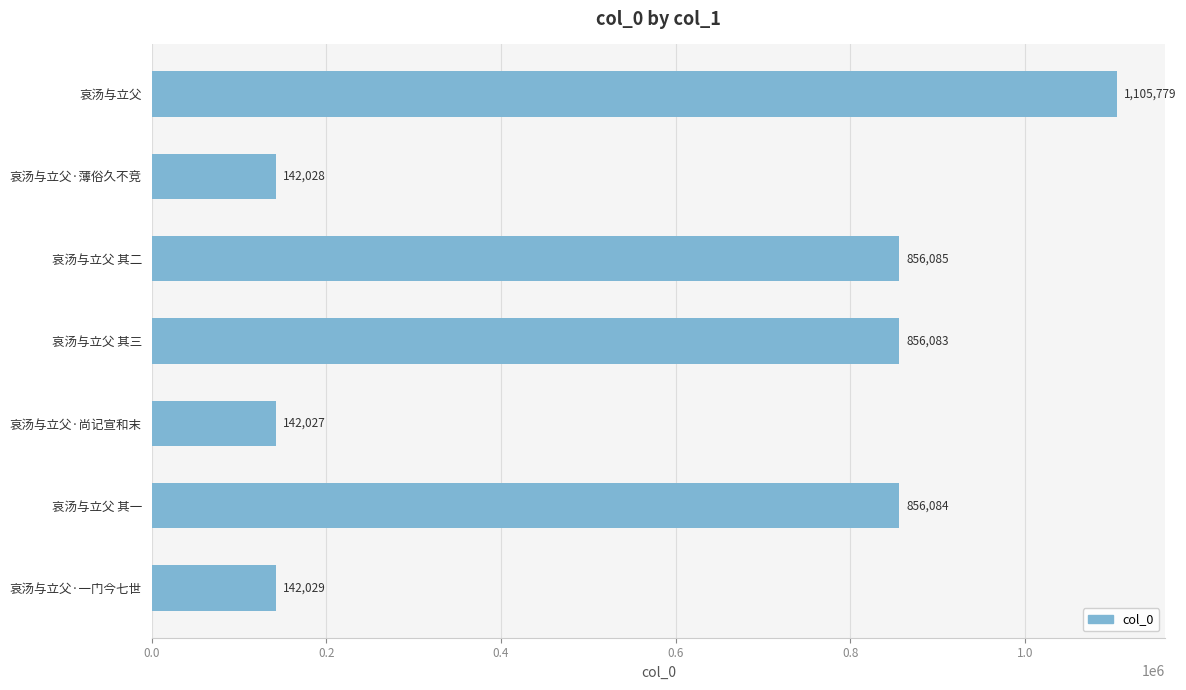

What is the label of the 6th bar from the bottom?

哀汤与立父·薄俗久不竞